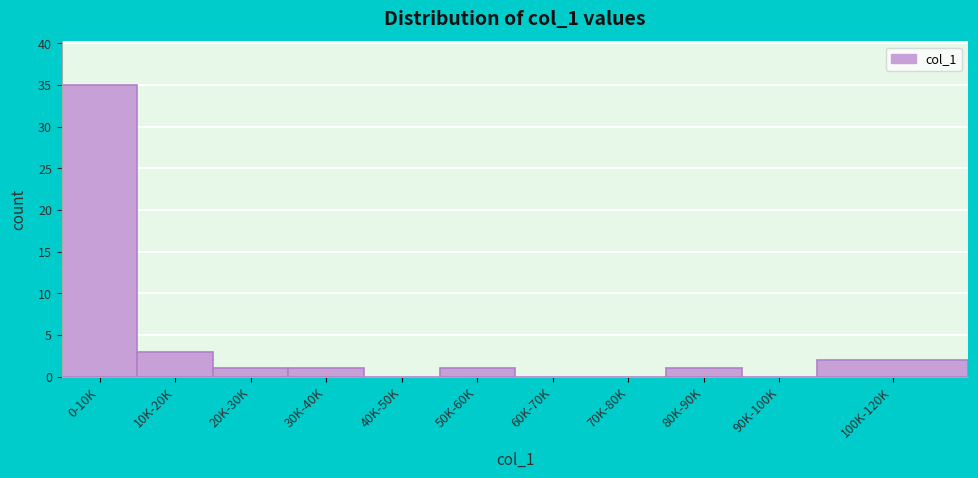

Reading right to left, extract all data points from this chart.

100K-120K=2	90K-100K=0	80K-90K=1	70K-80K=0	60K-70K=0	50K-60K=1	40K-50K=0	30K-40K=1	20K-30K=1	10K-20K=3	0-10K=35